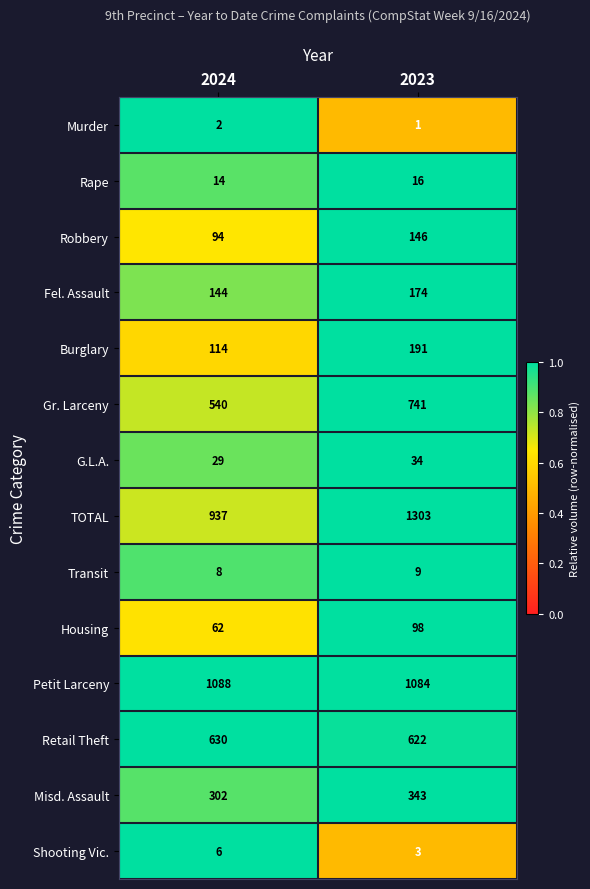

What is the sum of all Retail Theft values?

1252